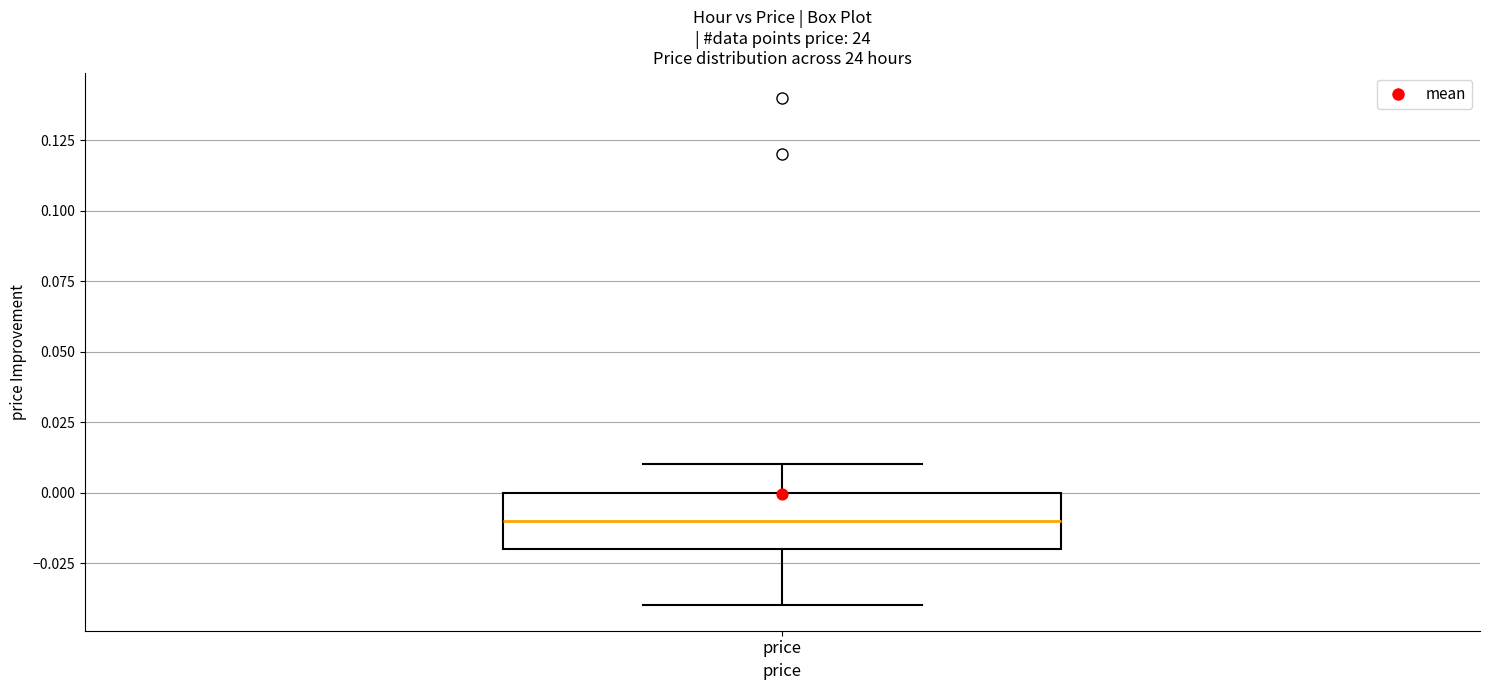

Read this box plot against the y-axis: the position of the median line, the range covered by the box, and the ends of both whiskers. The values are not printed on the chart, so give them approximately, as read against the axis.

median -0.01, box -0.02 to 0.00, whiskers -0.04 to 0.01